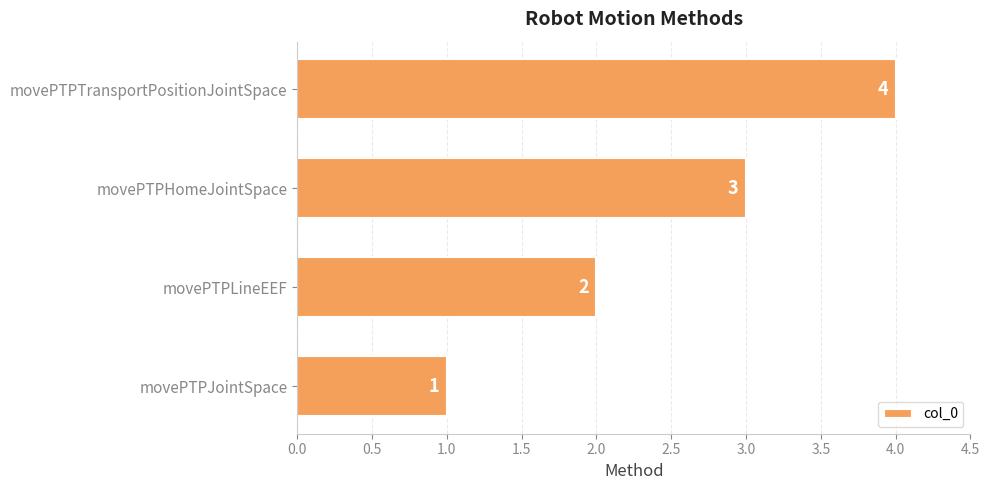

Does the chart contain any negative values?

No